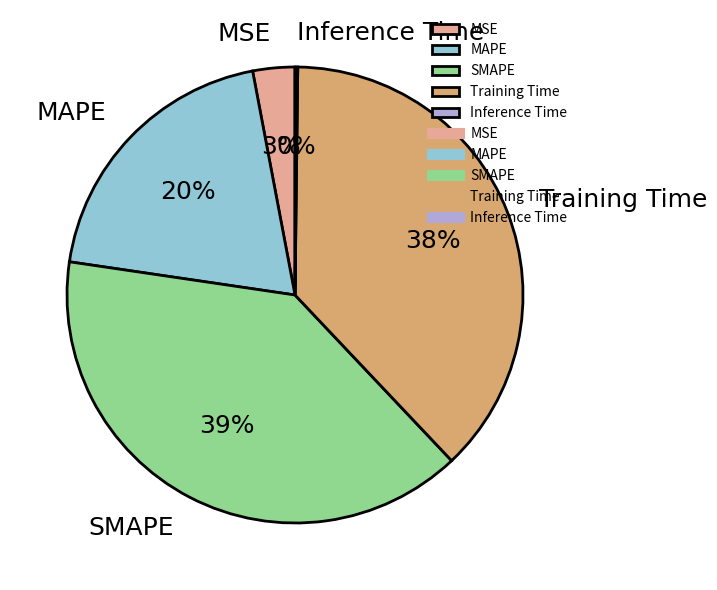

Does any single category account for the majority?

No